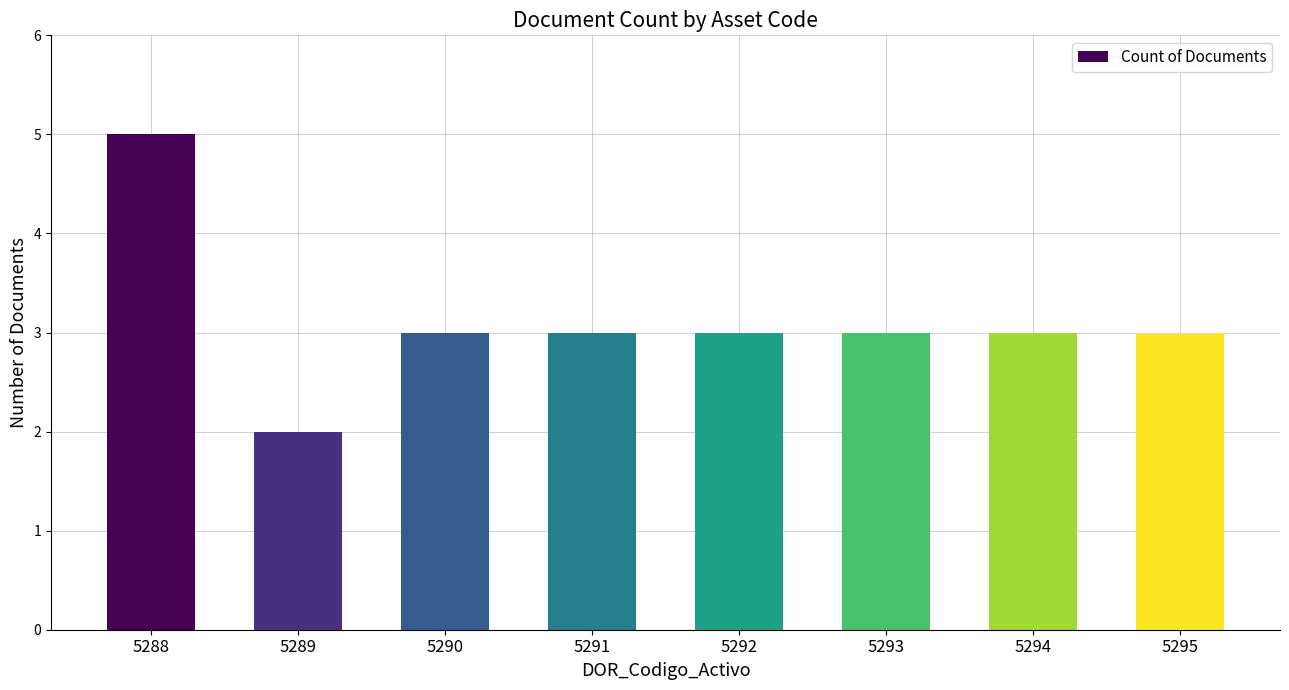

Reading right to left, transcribe all the data shown in this chart.

3	3	3	3	3	3	2	5